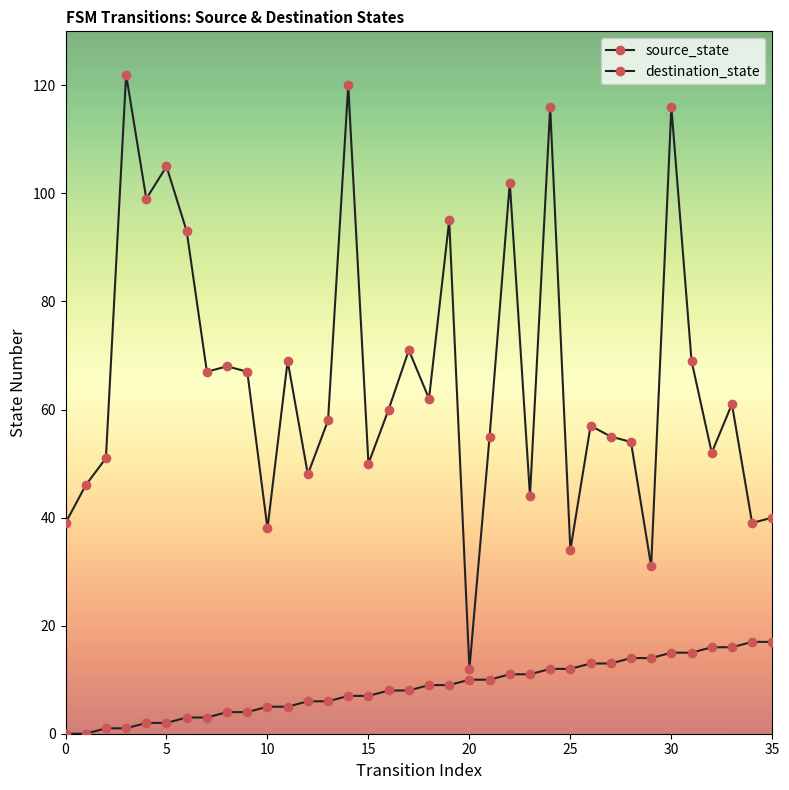

How many values in the source_state series are below 9?

18